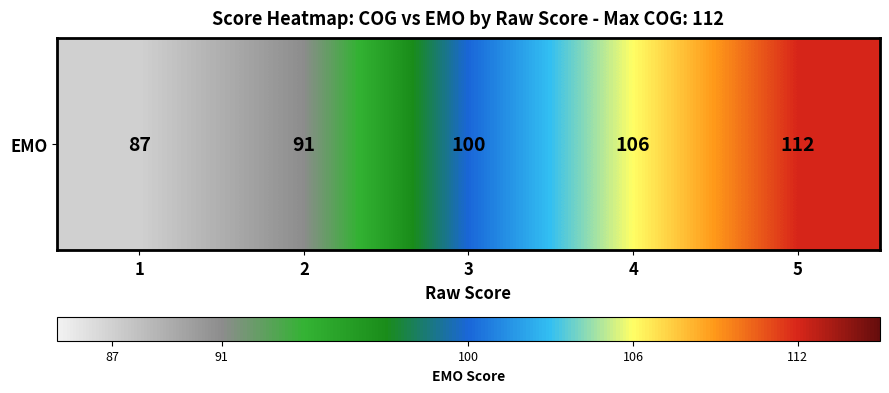

Reading right to left, list all the values displayed in this chart.

5=112	4=106	3=100	2=91	1=87